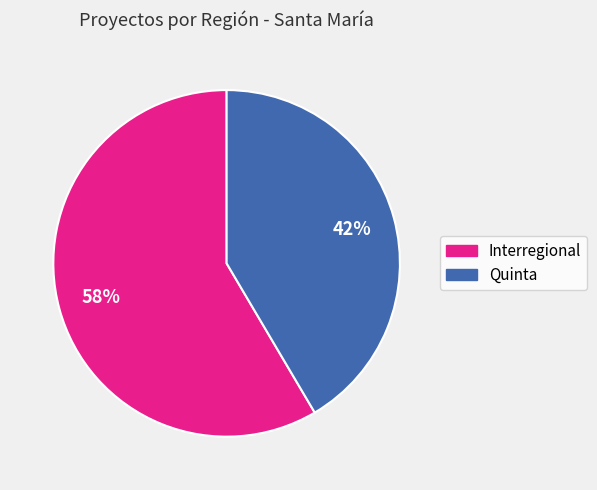

Is it true that Interregional is 72% of the pie?

False